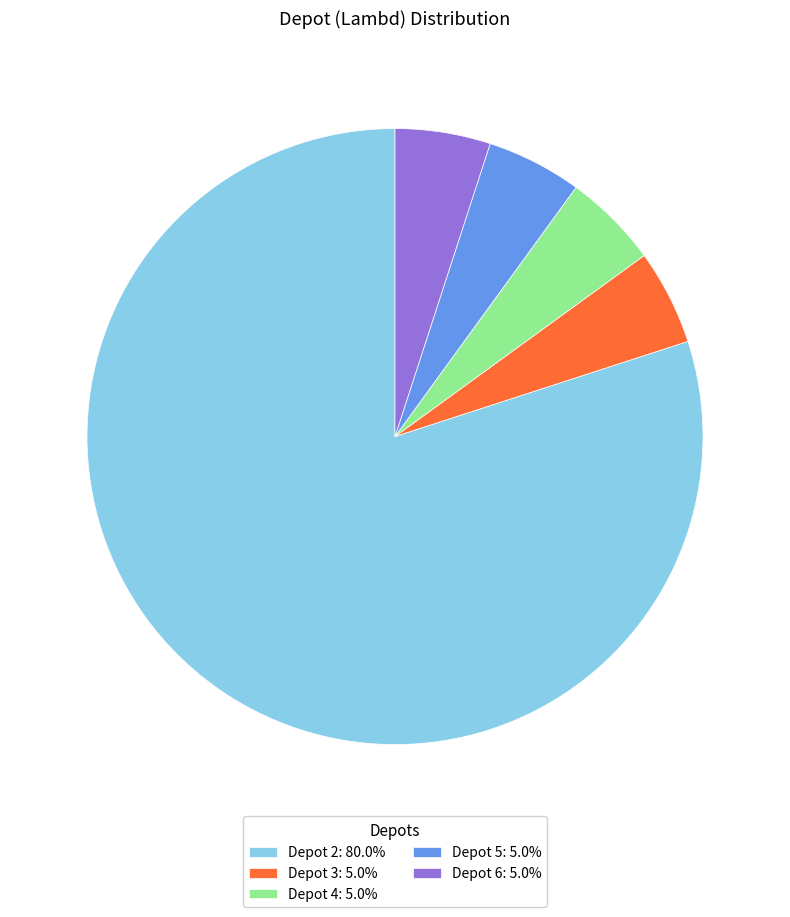

Is the sum of Depot 2: 80.0% and Depot 4: 5.0% greater than half?

Yes